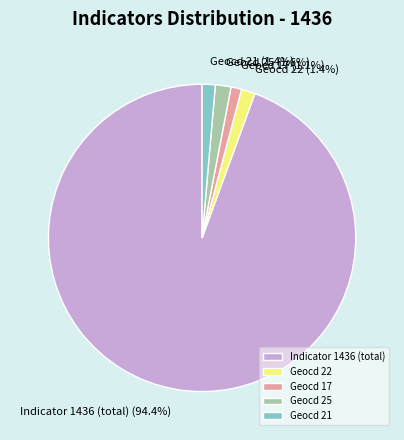

Is the sum of Geocd 17 and Indicator 1436 (total) greater than half?

Yes